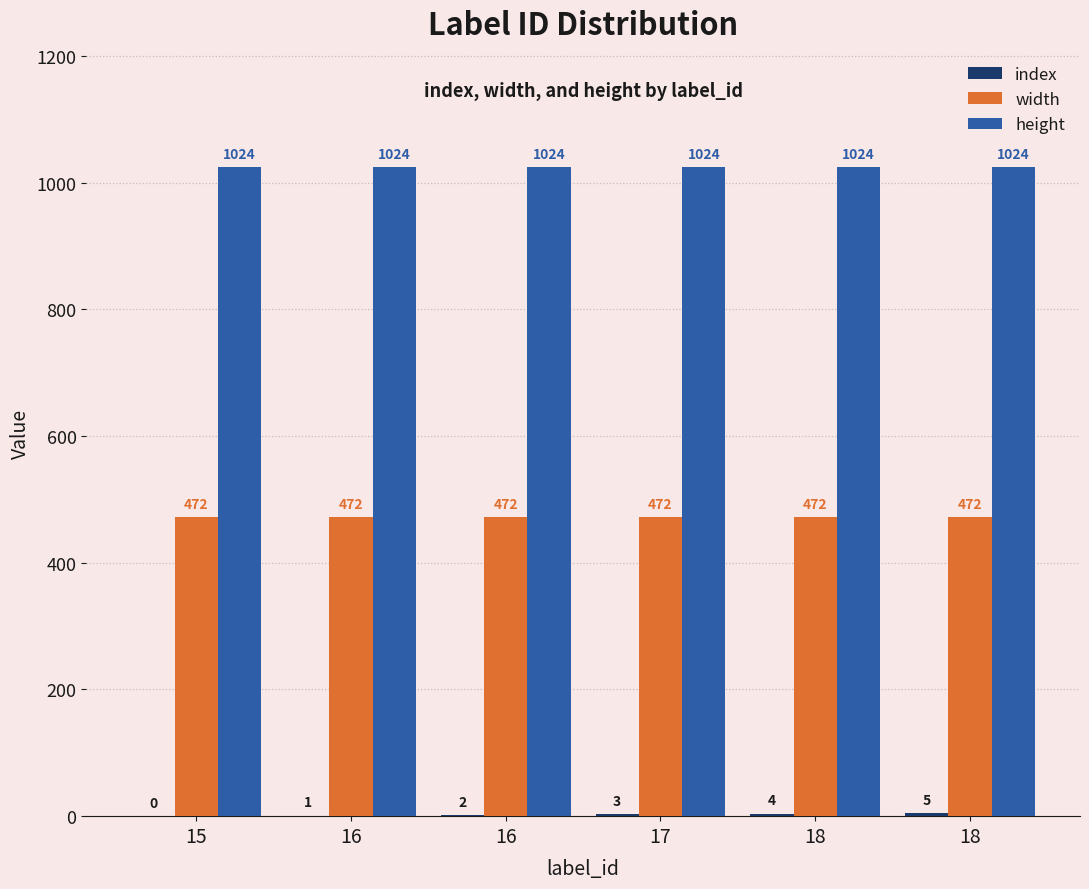

Are the bars horizontal?

No